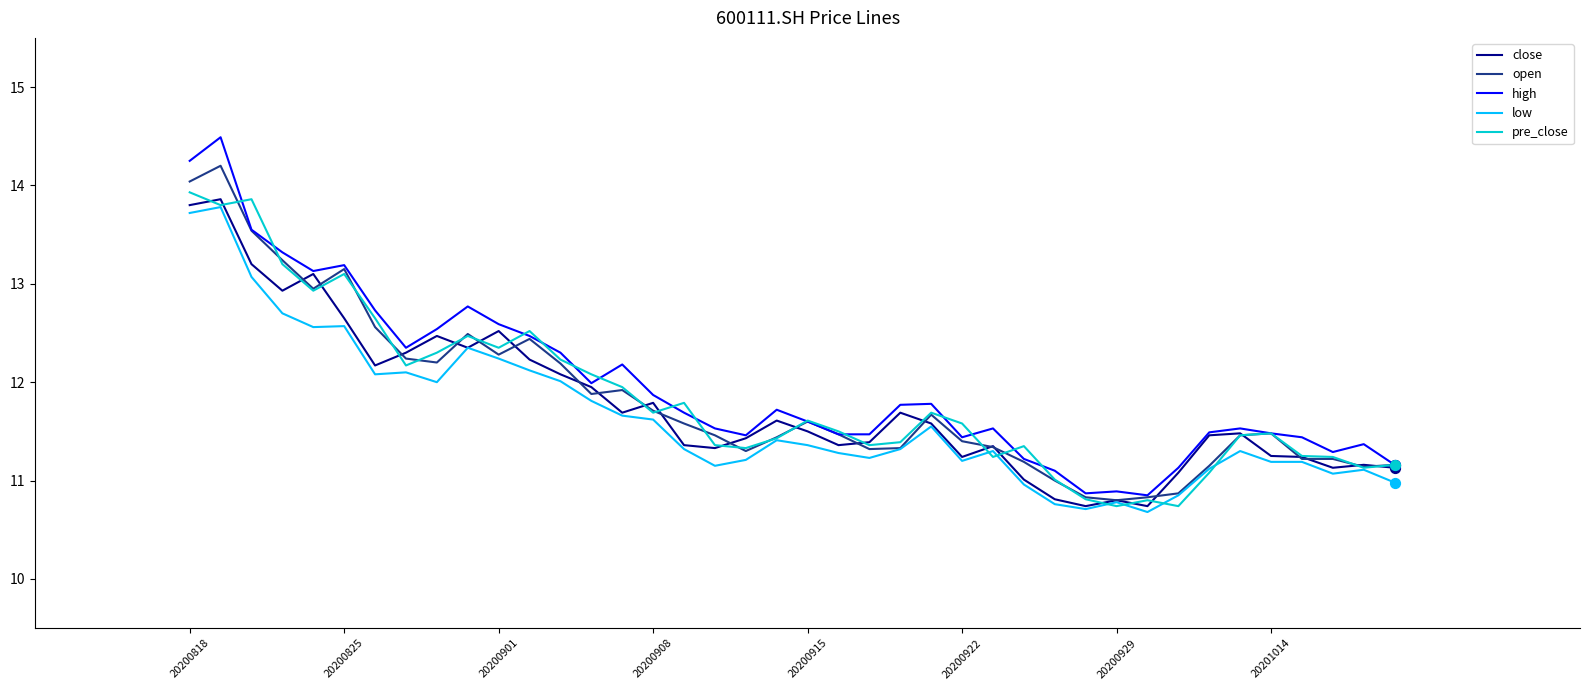

What is the minimum value shown in the chart?

10.7